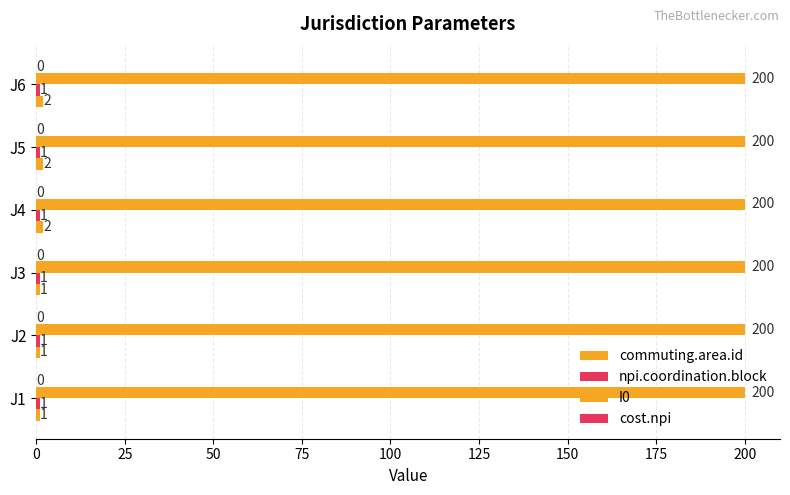

Count the number of categories in the chart.

6